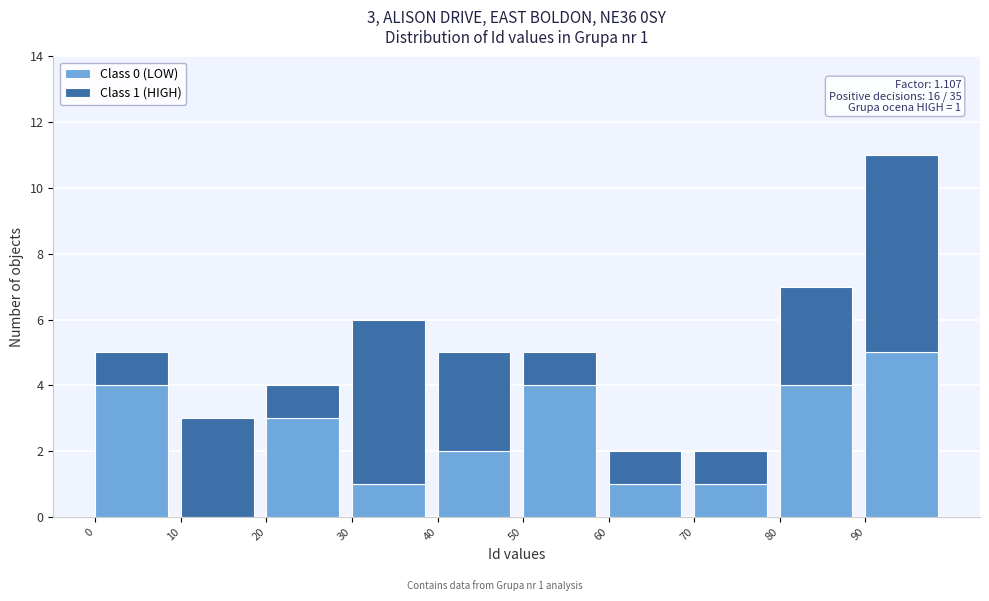

Reading left to right, what are the values for Class 0 (LOW)?

0=4	10=0	20=3	30=1	40=2	50=4	60=1	70=1	80=4	90=5